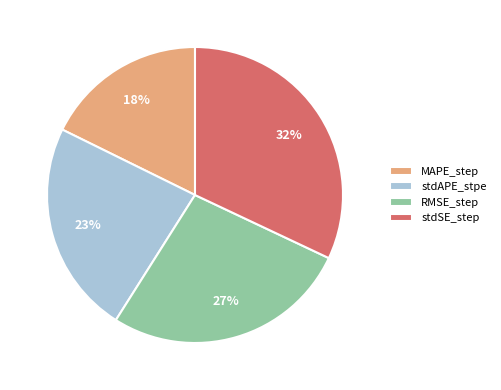

Which category has the biggest portion of the pie?

stdSE_step